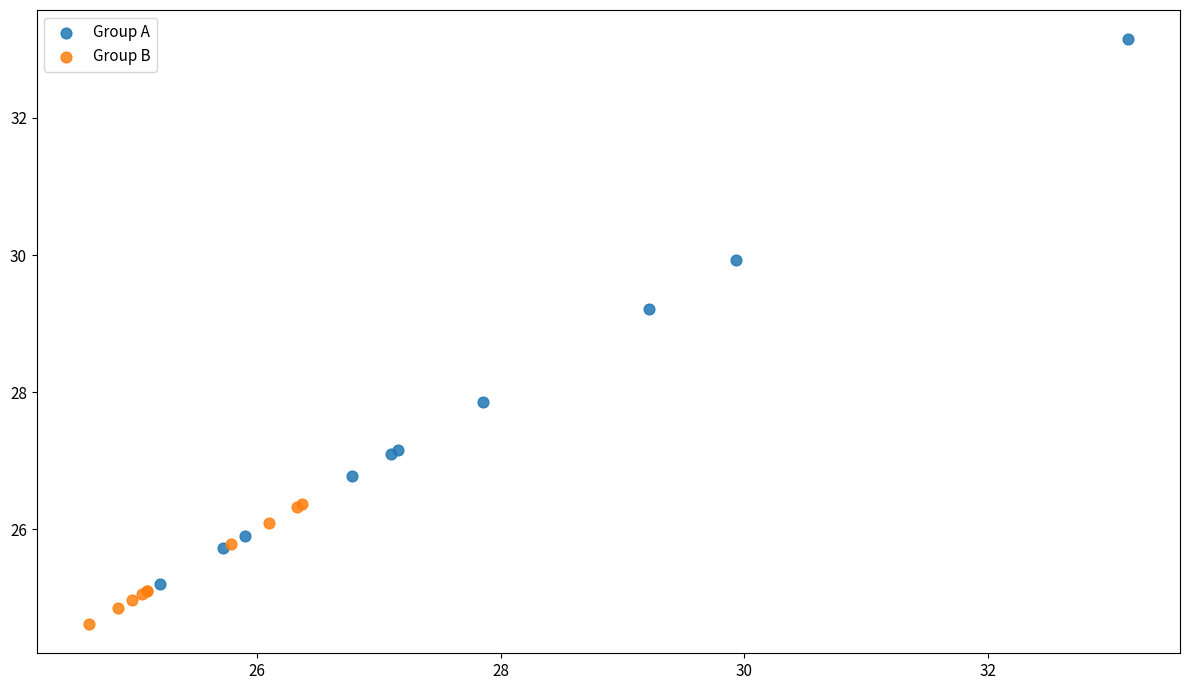

Which series reaches the maximum Y coordinate?

Group A